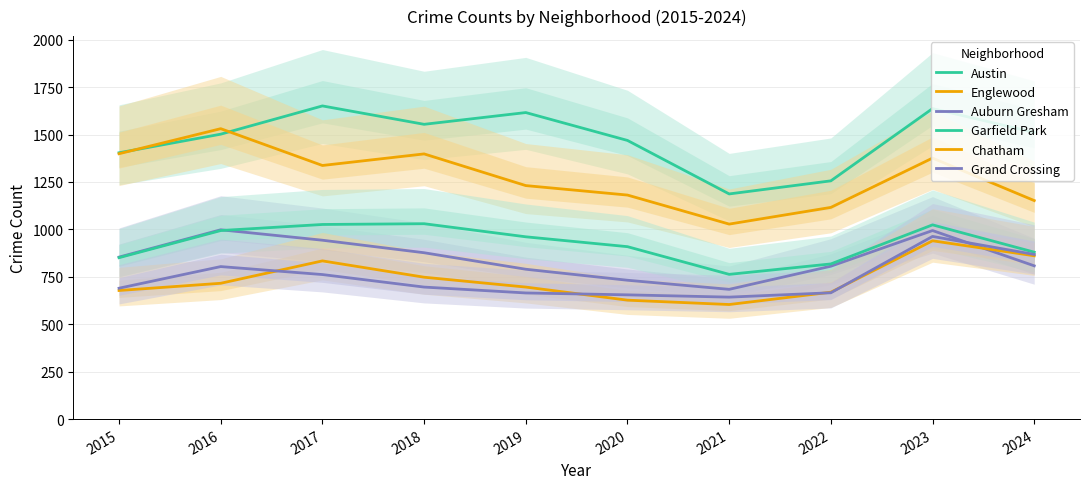

True or false: Austin has more than 2 interior local peaks.

True